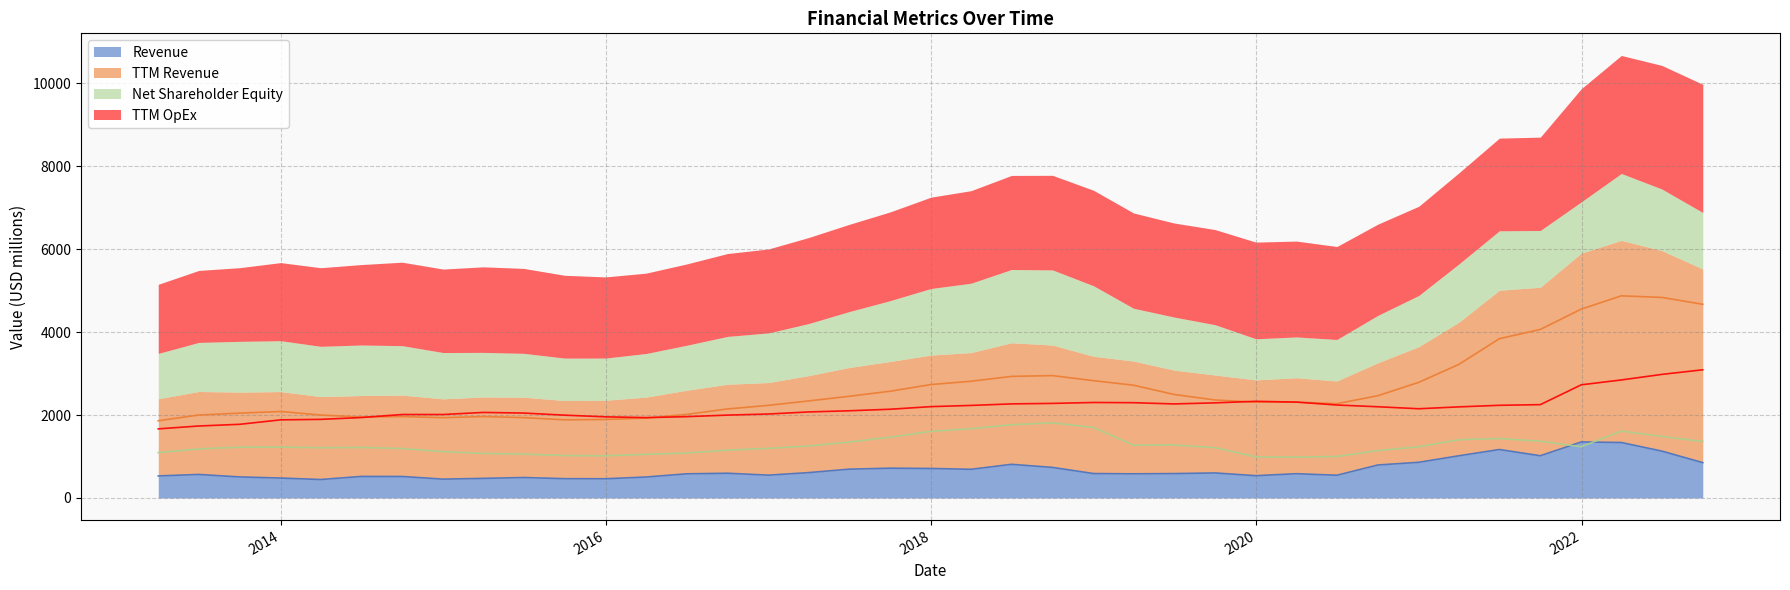

Reading left to right, transcribe all the data shown in this chart.

Revenue: 531	567	507	480	445	519	518	454	472	493	465	463	505	582	596	550	611	694	718	711	691	811	737	589	582	588	603	537	585	548	795	860	1017	1168	1018	1350	1337	1130	852
TTM Revenue: 1861	2000	2045	2085	1999	1951	1962	1936	1963	1937	1884	1893	1926	2015	2146	2233	2339	2451	2573	2734	2814	2931	2950	2828	2719	2496	2362	2310	2313	2273	2465	2788	3220	3840	4063	4553	4873	4835	4669
Net Shareholder Equity: 1093	1183	1224	1226	1212	1218	1192	1116	1075	1057	1023	1017	1052	1084	1153	1196	1254	1348	1465	1605	1672	1766	1811	1700	1273	1278	1213	991	984	1000	1142	1234	1404	1433	1368	1235	1613	1484	1361
TTM OpEx: 1666	1735	1776	1883	1895	1939	2012	2012	2062	2047	1996	1956	1937	1960	1998	2024	2074	2102	2139	2202	2231	2268	2280	2302	2297	2267	2293	2330	2311	2241	2199	2151	2196	2234	2250	2728	2845	2979	3090